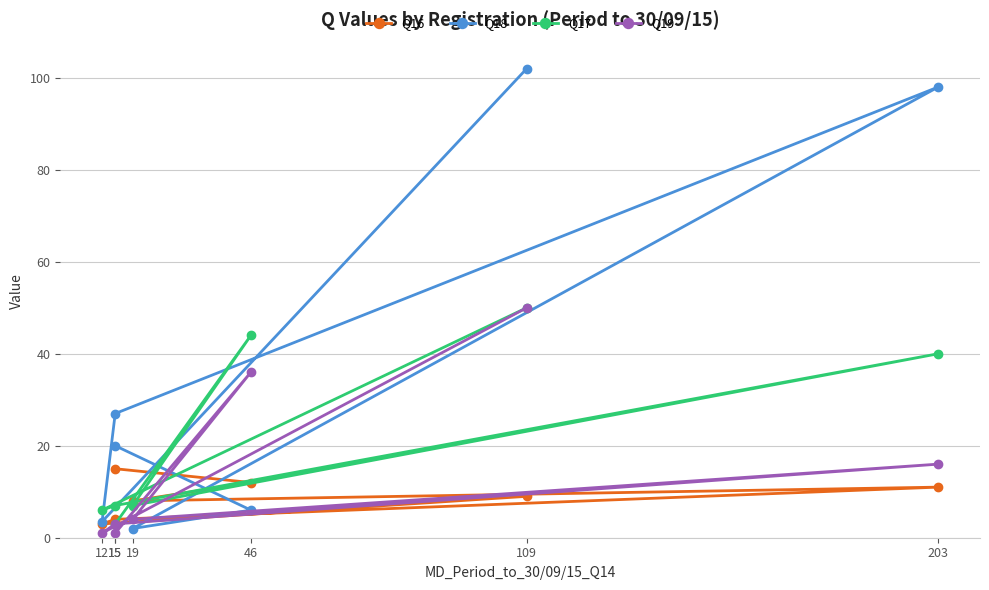

What is the sum of the Q16 values at 15 and 203?

26.0